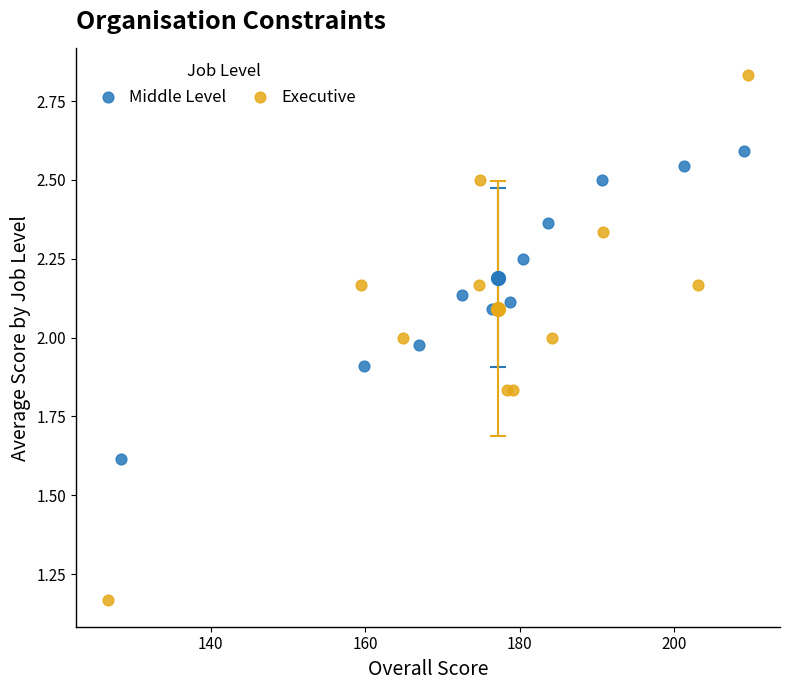

Which series contains the lowest Y value?

Executive